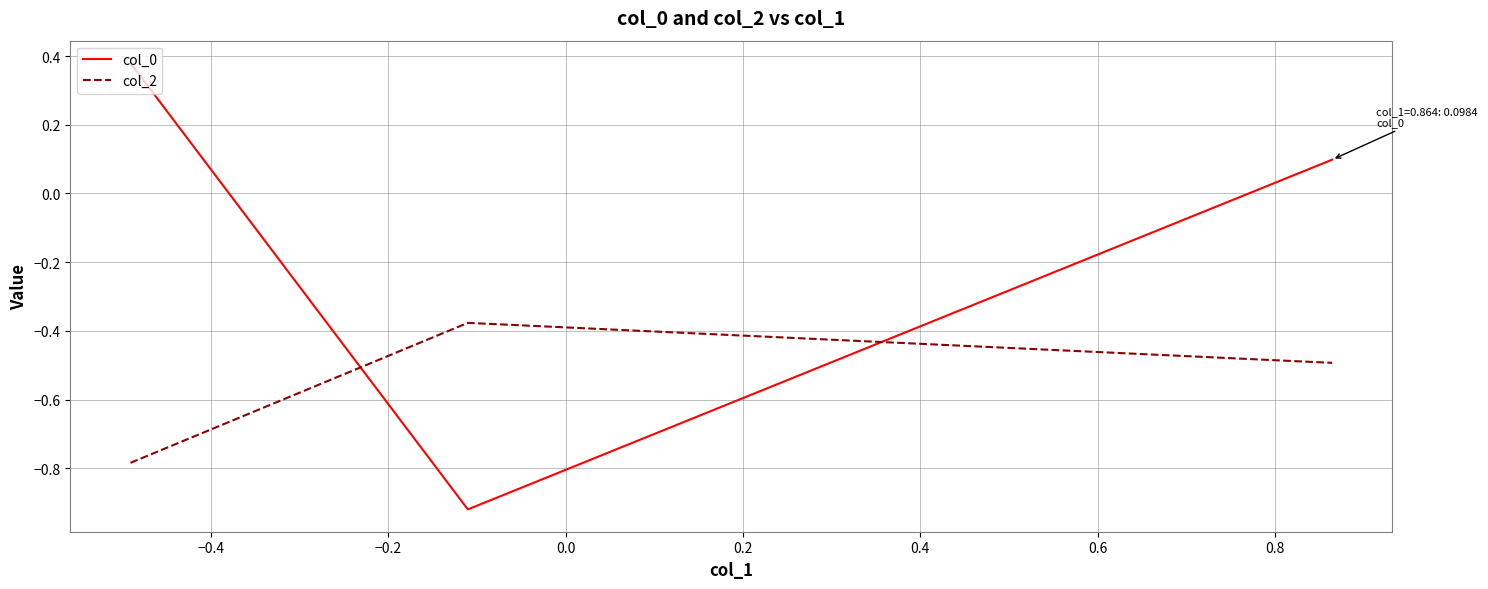

Which series has the largest total across all categories?

col_0